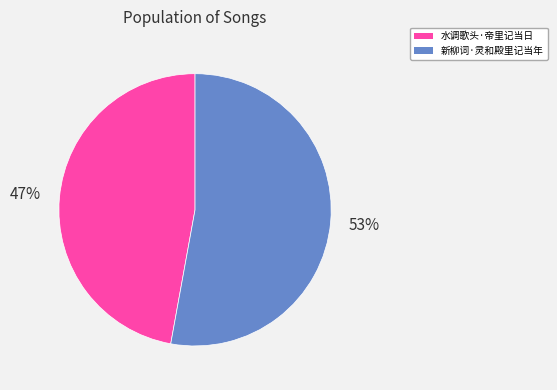

Which slice is the largest?

新柳词·灵和殿里记当年